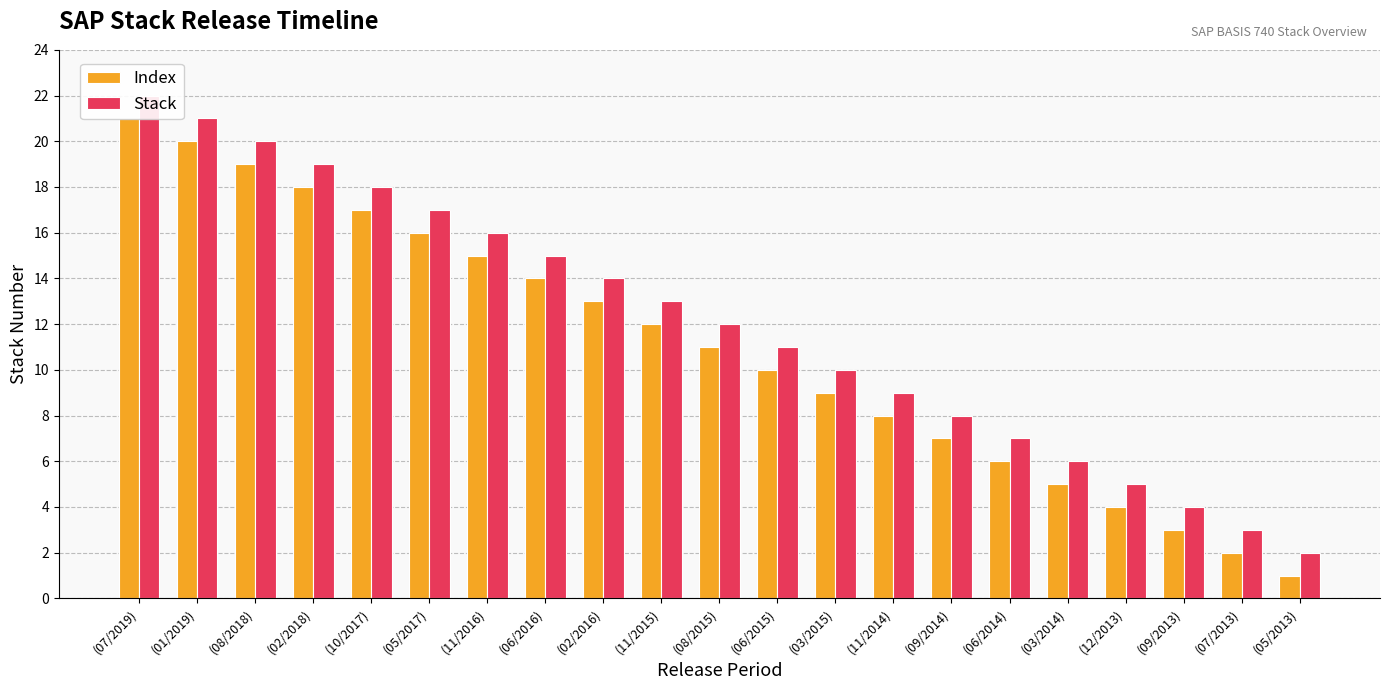

Which category has the lowest value across all series?

(05/2013)